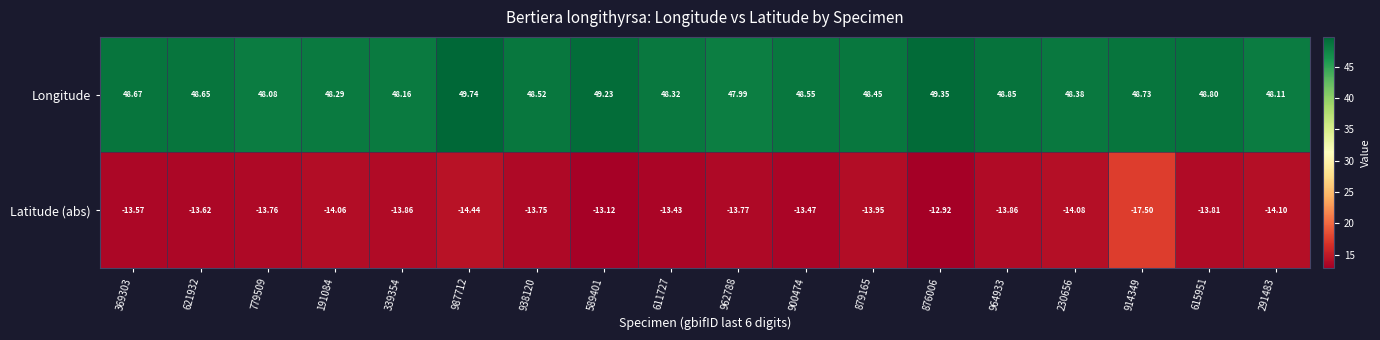

Which series has the largest range (max minus min)?

Latitude (abs)